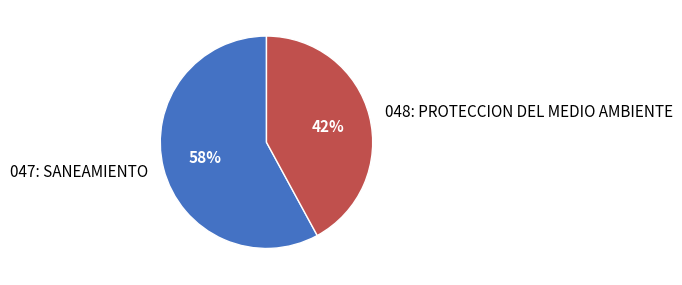

Do 048: PROTECCION DEL MEDIO AMBIENTE and 047: SANEAMIENTO together represent more than half of the pie?

Yes